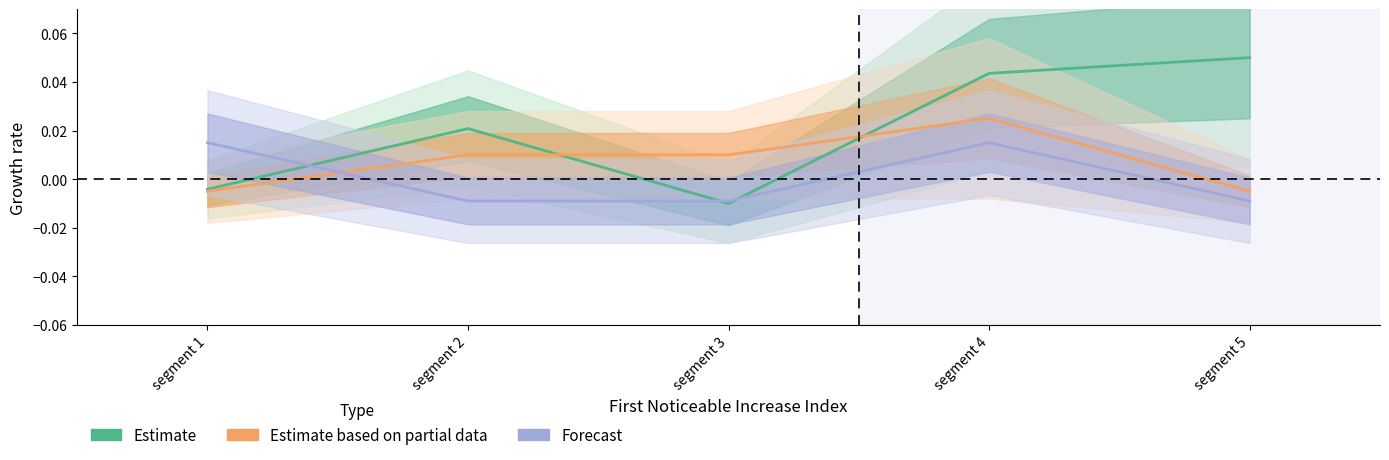

Where does the Forecast series first go above 0?

segment 1